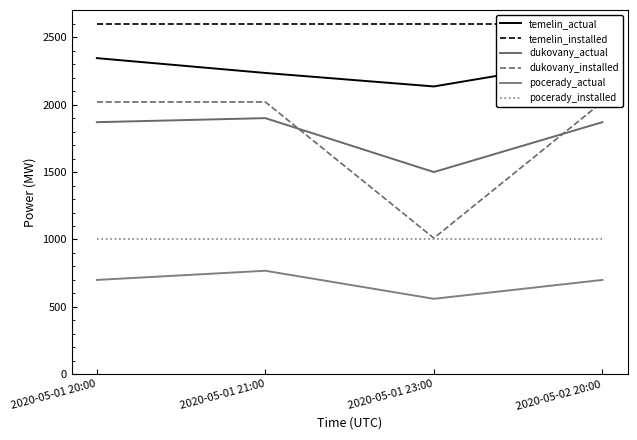

Reading left to right, extract all data points from this chart.

temelin_actual: 2345	2235	2135	2345
temelin_installed: 2600	2600	2600	2600
dukovany_actual: 1870	1900	1500	1870
dukovany_installed: 2020	2020	1010	2020
pocerady_actual: 700	768	560	700
pocerady_installed: 1000	1000	1000	1000